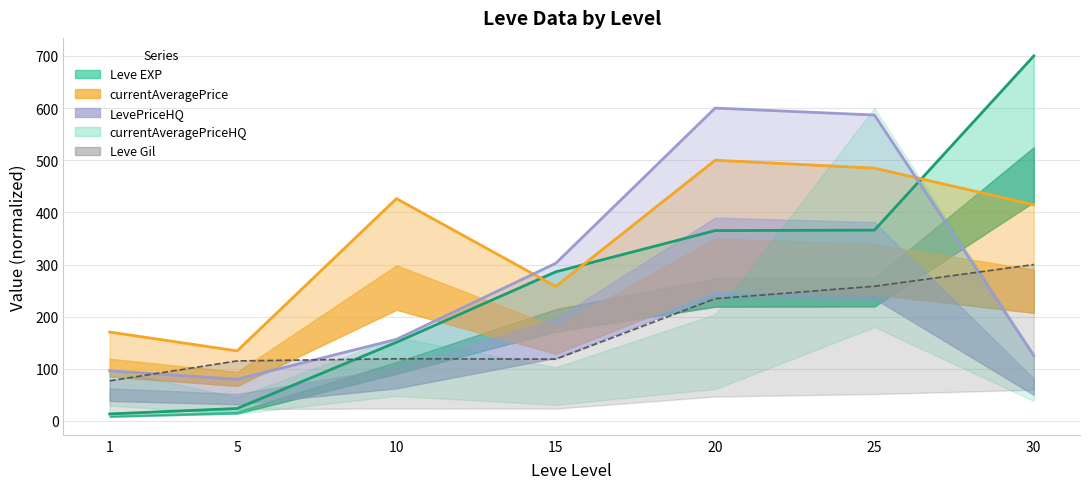

Which series changed the most between 1 and 15?

Leve EXP